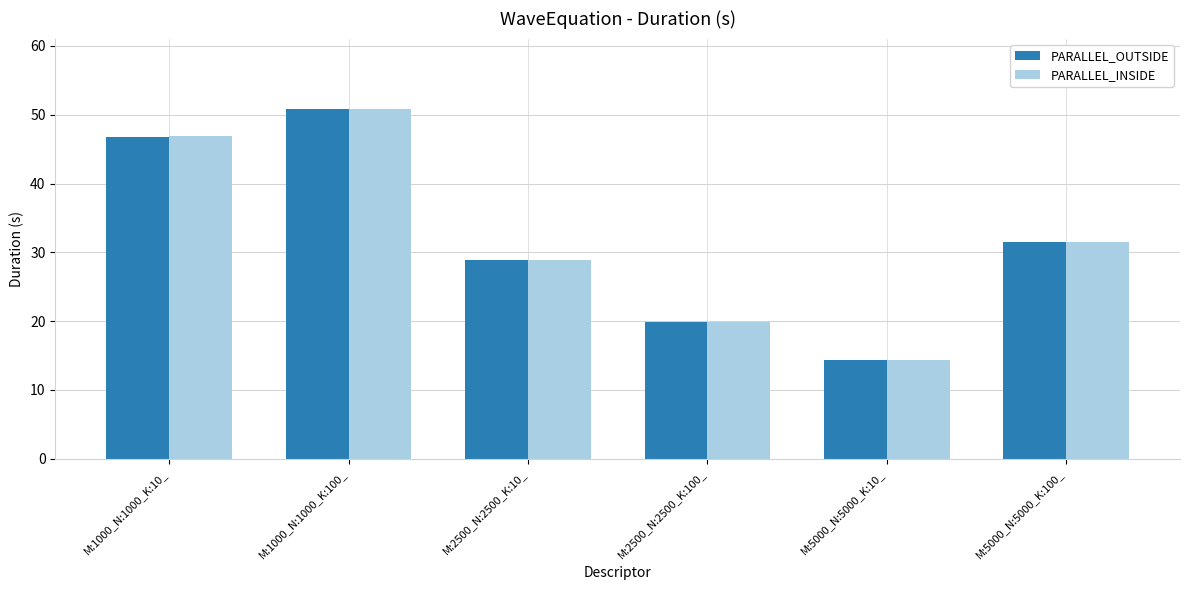

What is the difference between the second highest and second lowest values in the PARALLEL_INSIDE series?

27.1